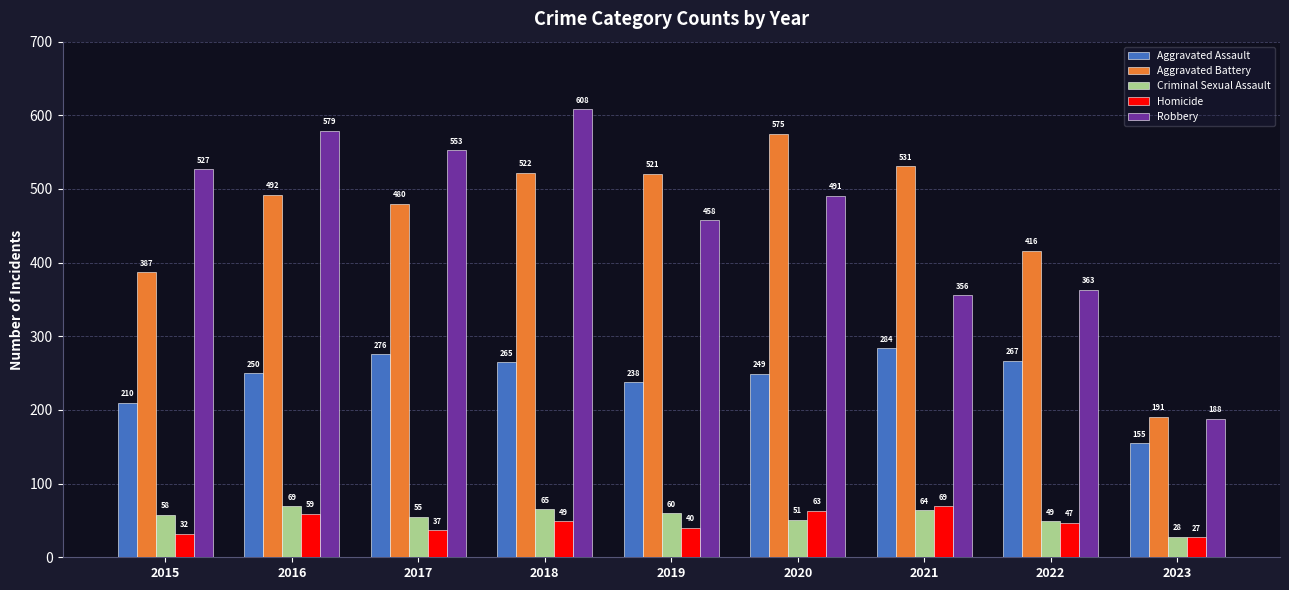

Reading left to right, transcribe all the data shown in this chart.

Aggravated Assault: 2015=210	2016=250	2017=276	2018=265	2019=238	2020=249	2021=284	2022=267	2023=155
Aggravated Battery: 2015=387	2016=492	2017=480	2018=522	2019=521	2020=575	2021=531	2022=416	2023=191
Criminal Sexual Assault: 2015=58	2016=69	2017=55	2018=65	2019=60	2020=51	2021=64	2022=49	2023=28
Homicide: 2015=32	2016=59	2017=37	2018=49	2019=40	2020=63	2021=69	2022=47	2023=27
Robbery: 2015=527	2016=579	2017=553	2018=608	2019=458	2020=491	2021=356	2022=363	2023=188